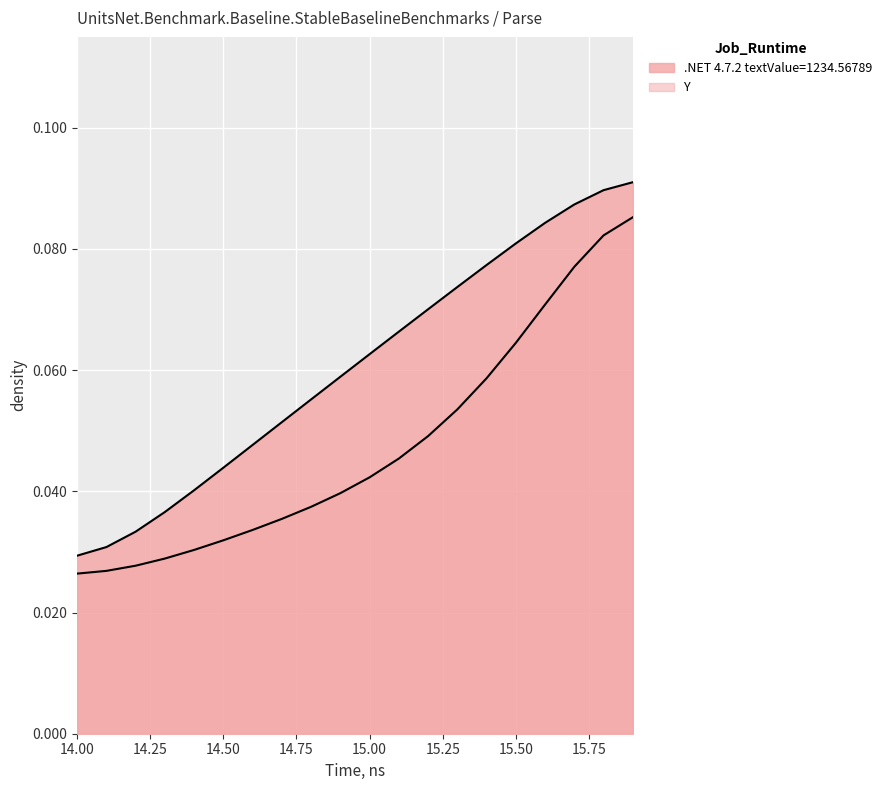

How many series are shown in this chart?

2